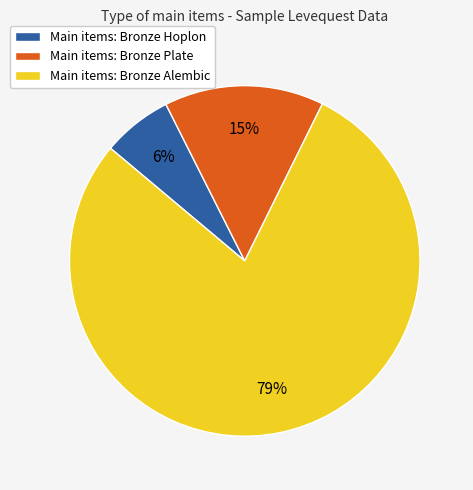

Is it true that Main items: Bronze Hoplon is 6% of the pie?

True